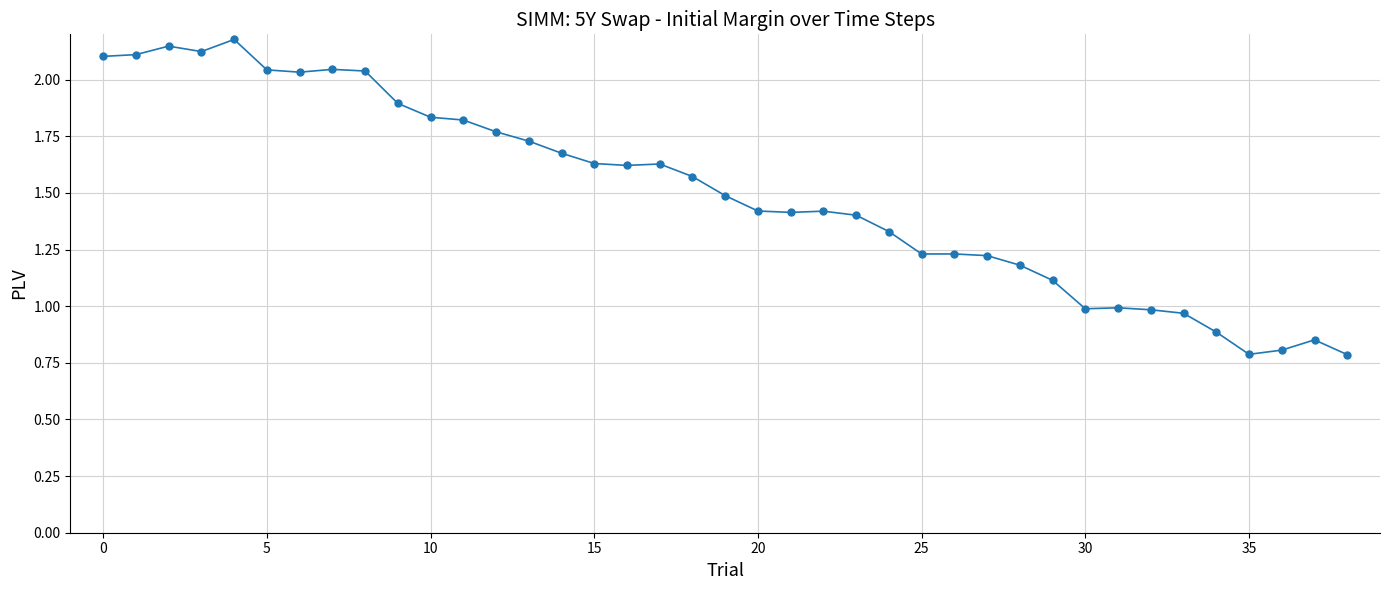

What is the minimum value shown in the chart?

0.8